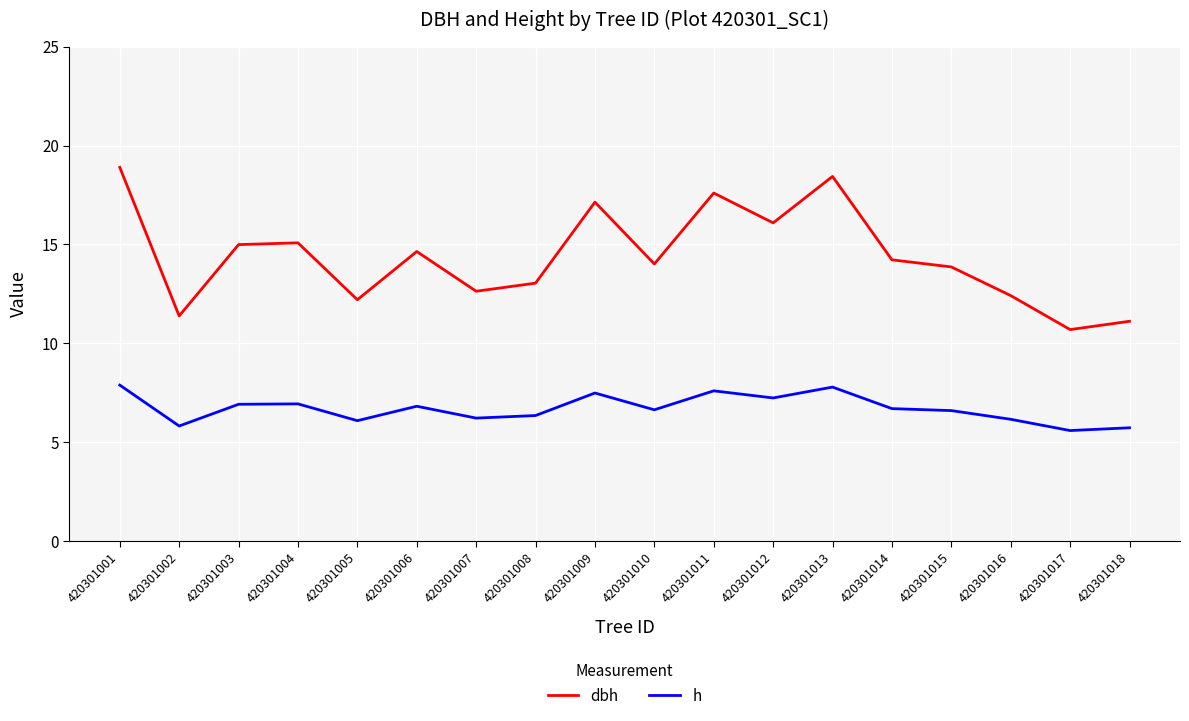

At 420301005, list the series in order from smallest to largest.

h, dbh